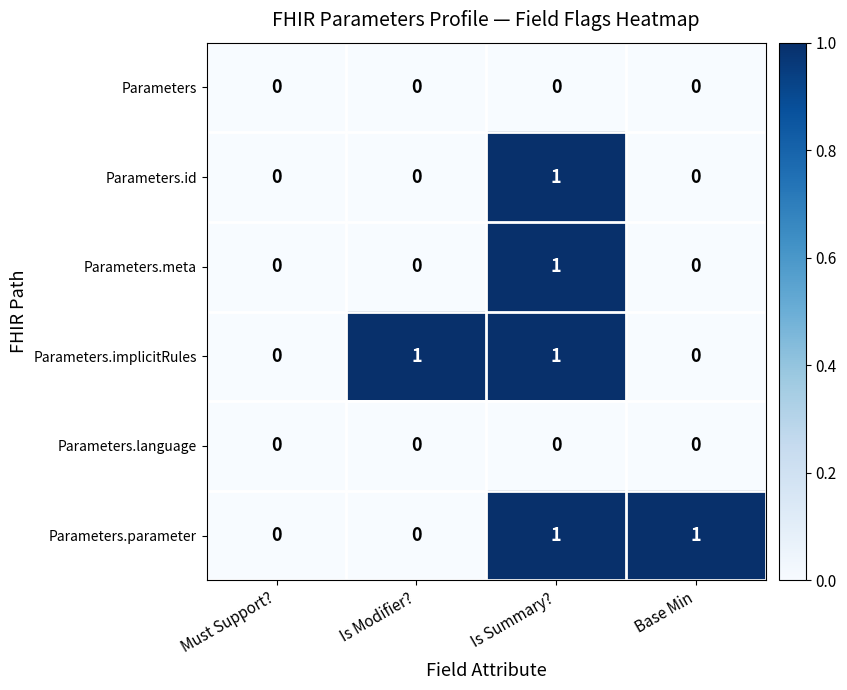

Count the Parameters.implicitRules values in the range 0 to 1.

4